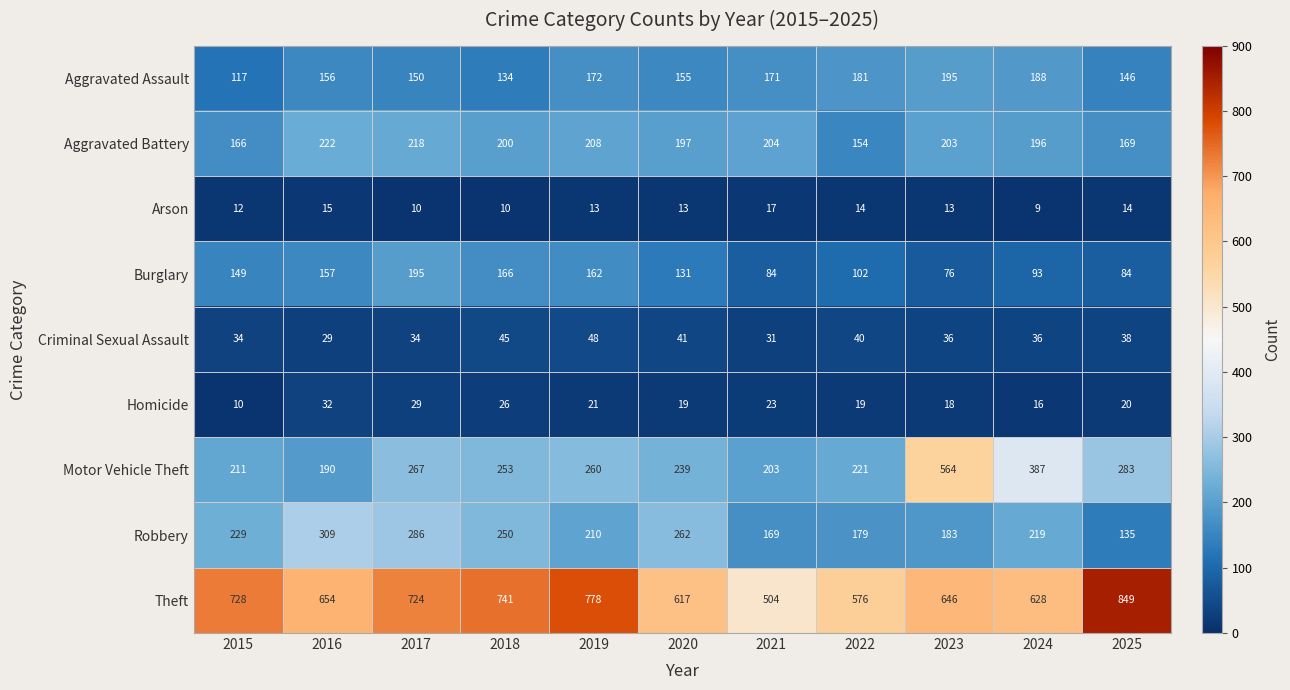

Where does the Motor Vehicle Theft series first go above 253?

2017